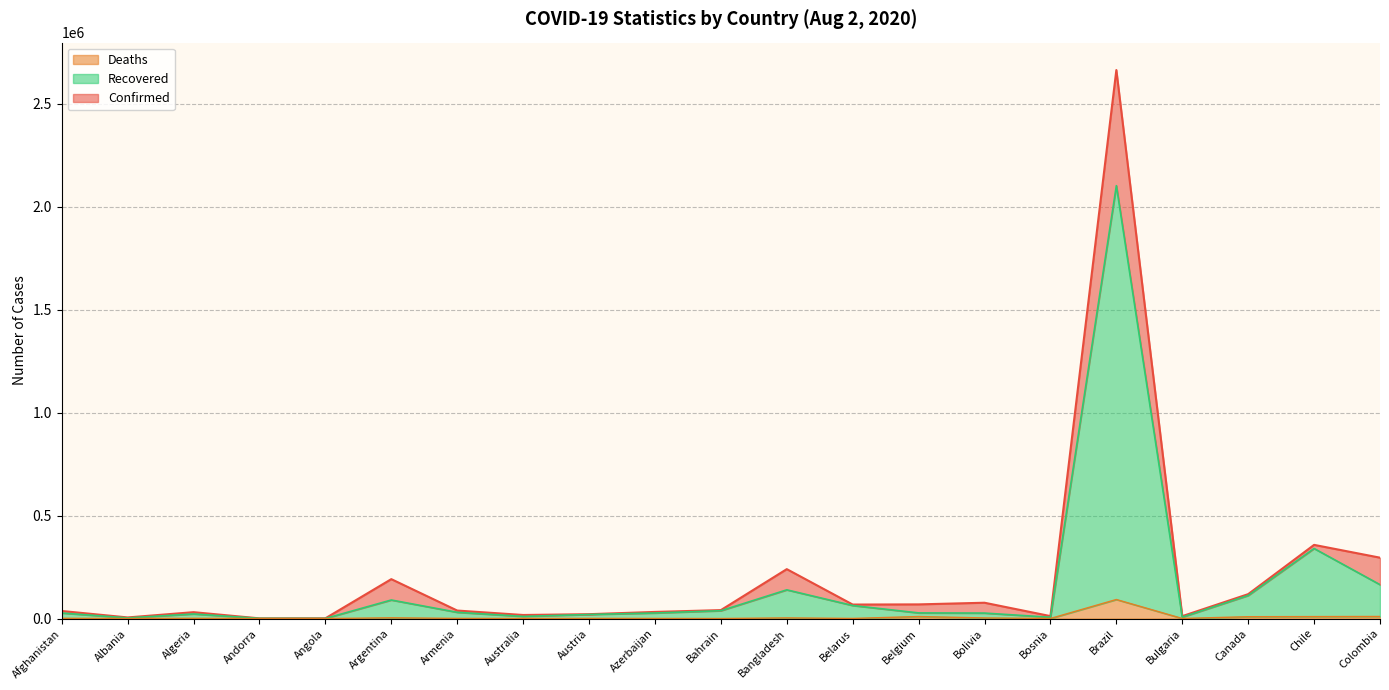

Rank the series by their maximum value, from highest to lowest.

Confirmed, Recovered, Deaths